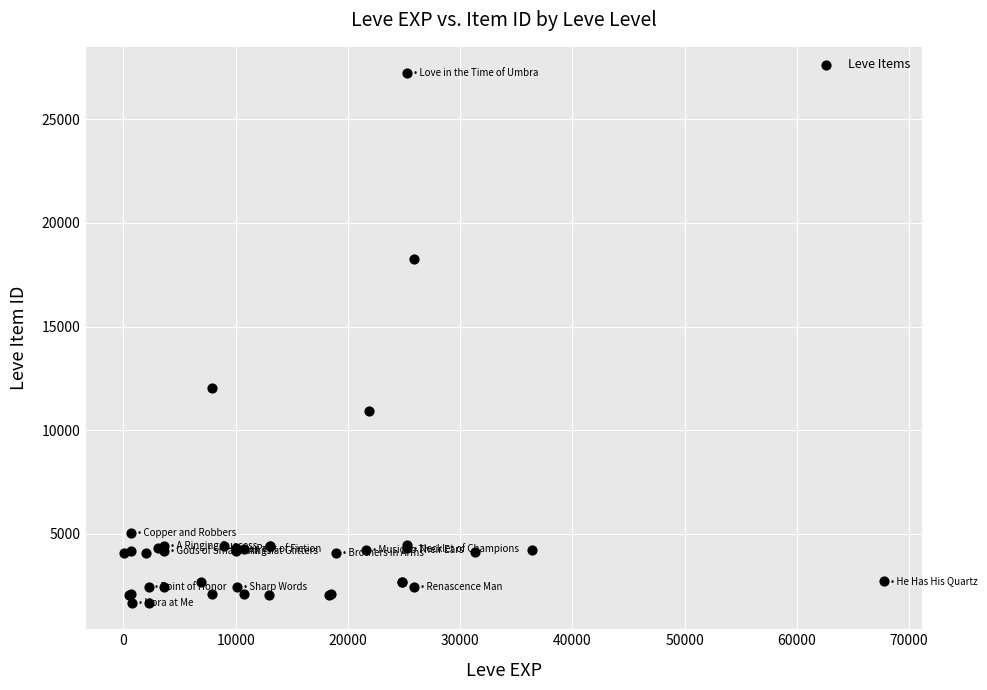

What Y value in the scatter plot is closest to 14448?

12018